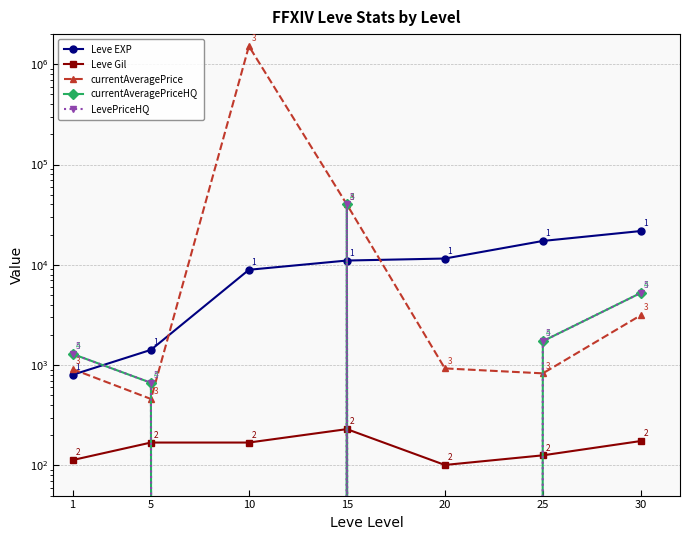

What is the value of the currentAveragePriceHQ point at the 7th from the left?

5249.2